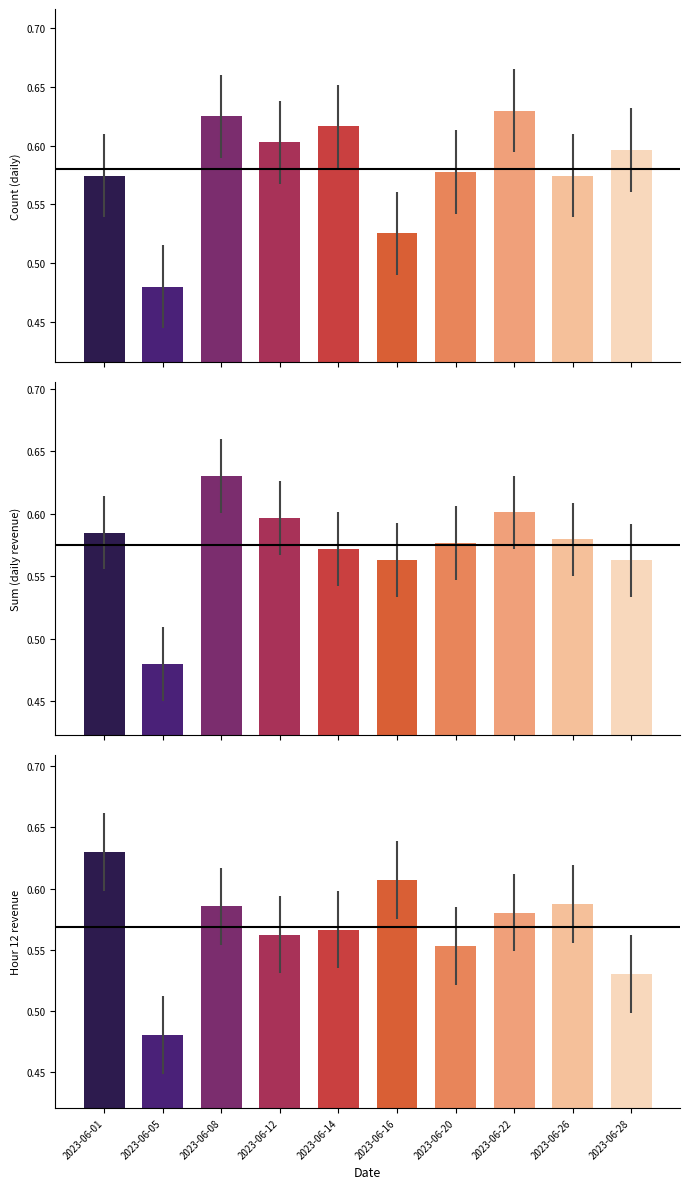

What is the difference between the second highest and minimum values in the Hour_12 series?

0.1